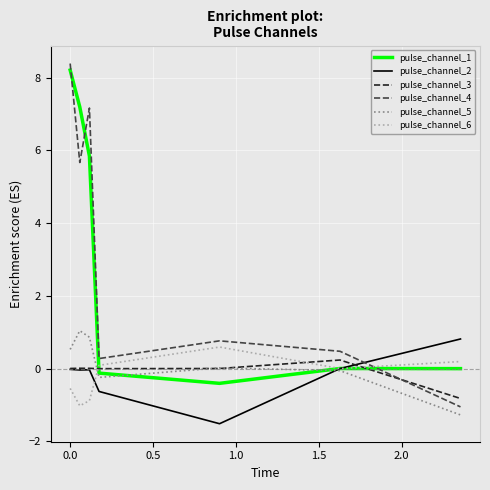

True or false: pulse_channel_5 and pulse_channel_4 cross at least once.

False